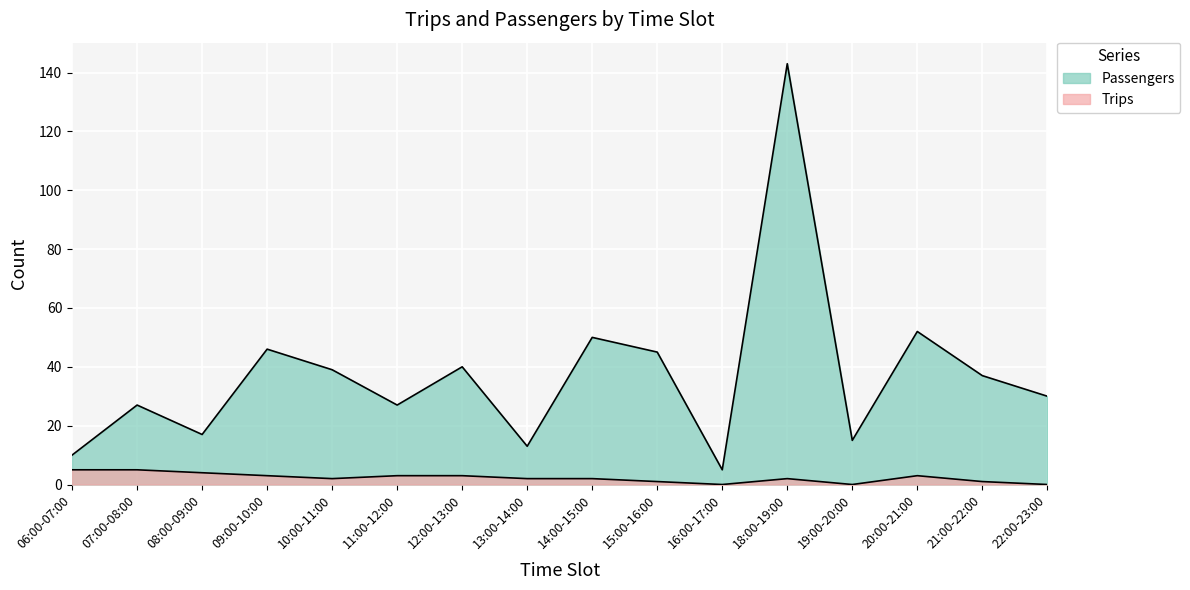

What is the highest value of the Trips series?

5